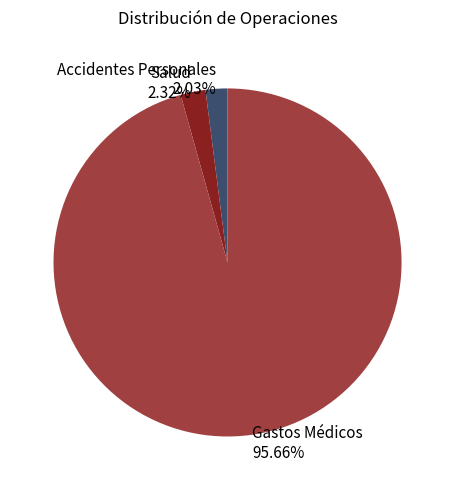

To the nearest percent, what is the combined percentage of Gastos Médicos and Salud?

98%